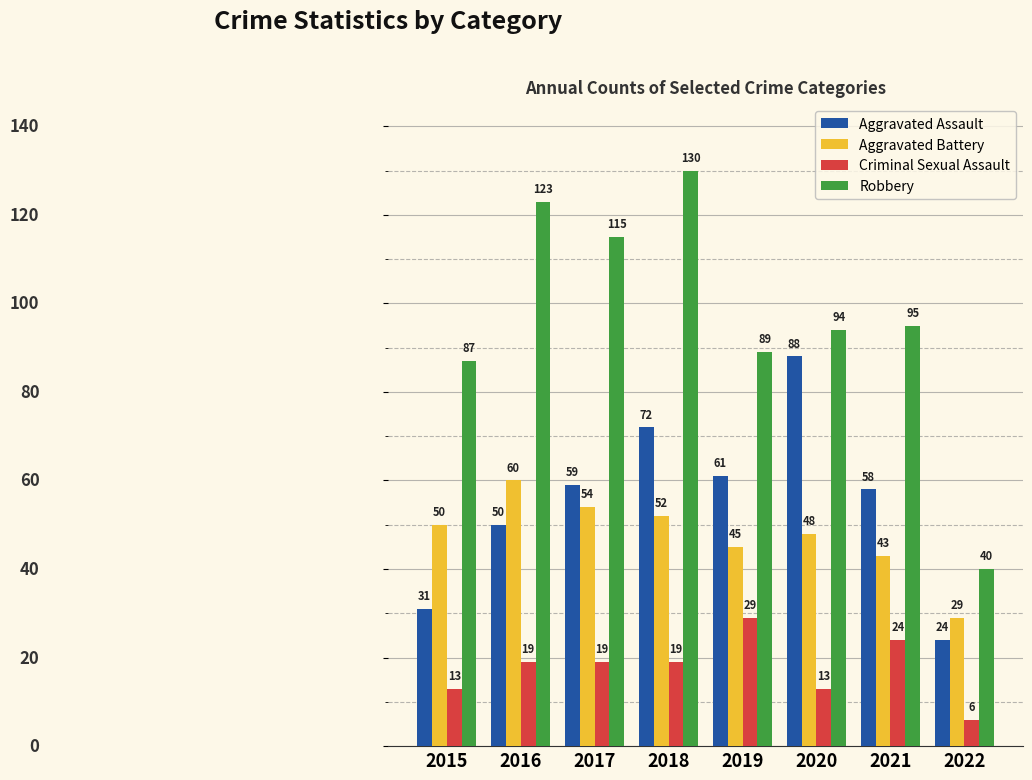

What is the maximum value for Aggravated Battery?

60